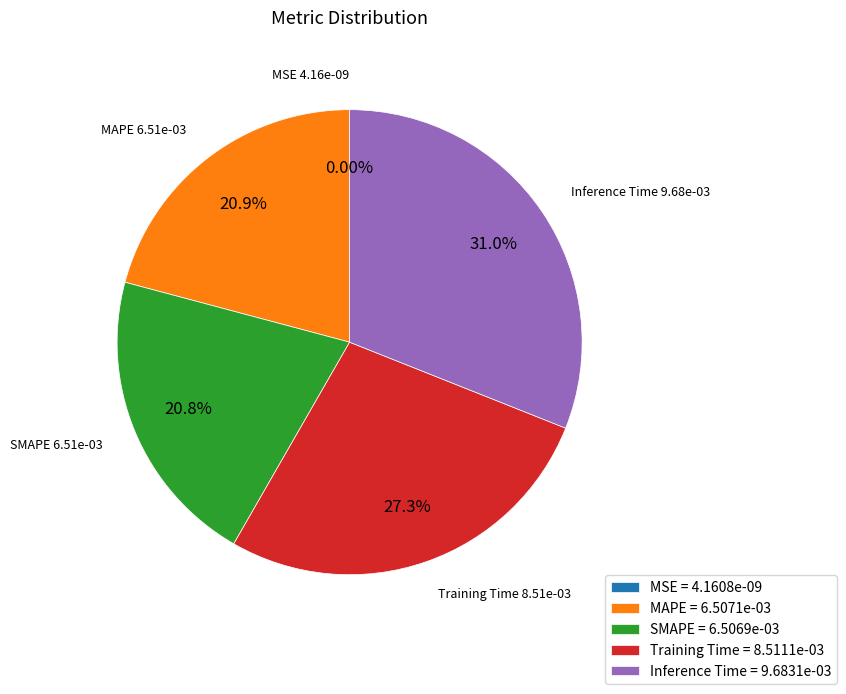

Do MAPE and Training Time together represent more than half of the pie?

No